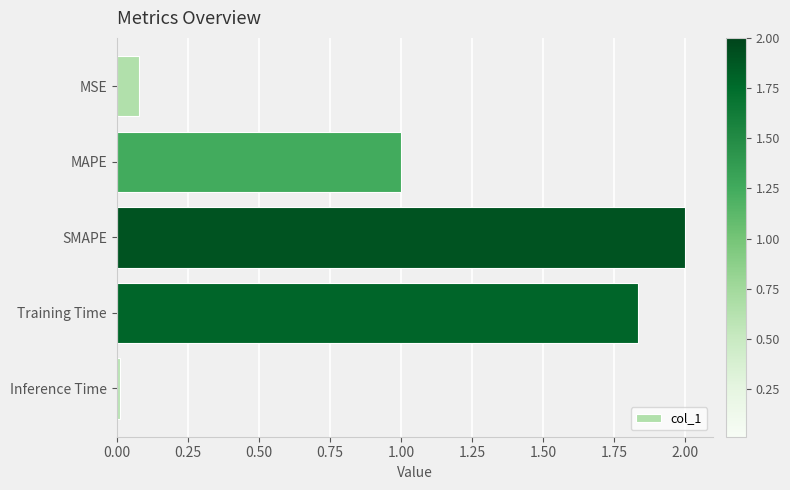

What is the sum of all values?

4.9